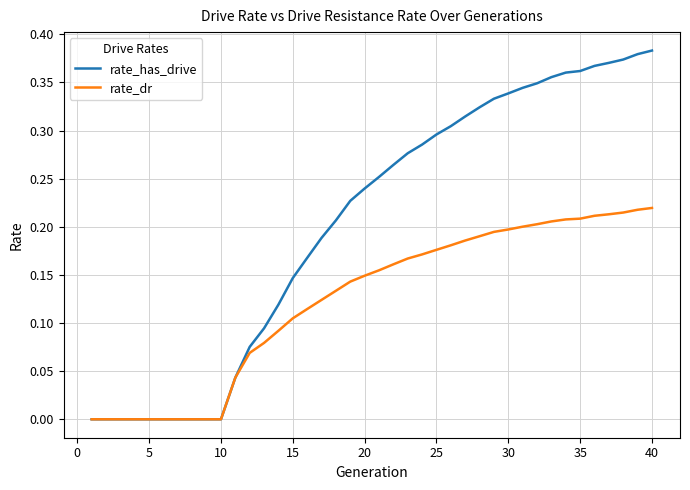

Rank the series by their average value, from lowest to highest.

rate_dr, rate_has_drive